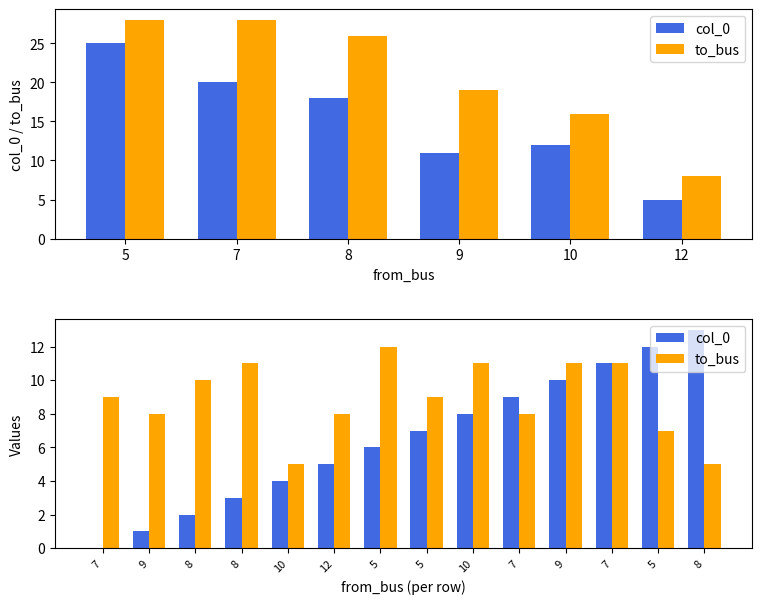

Count the number of categories in the chart.

14